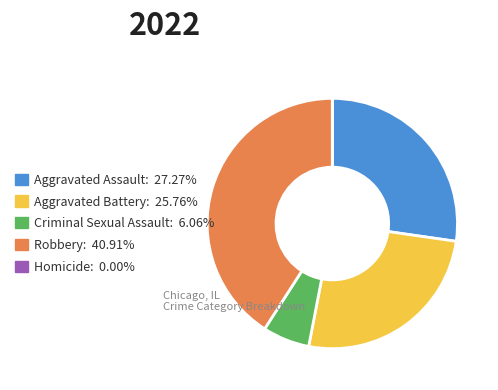

Does Aggravated Battery account for over 50% of the chart?

No